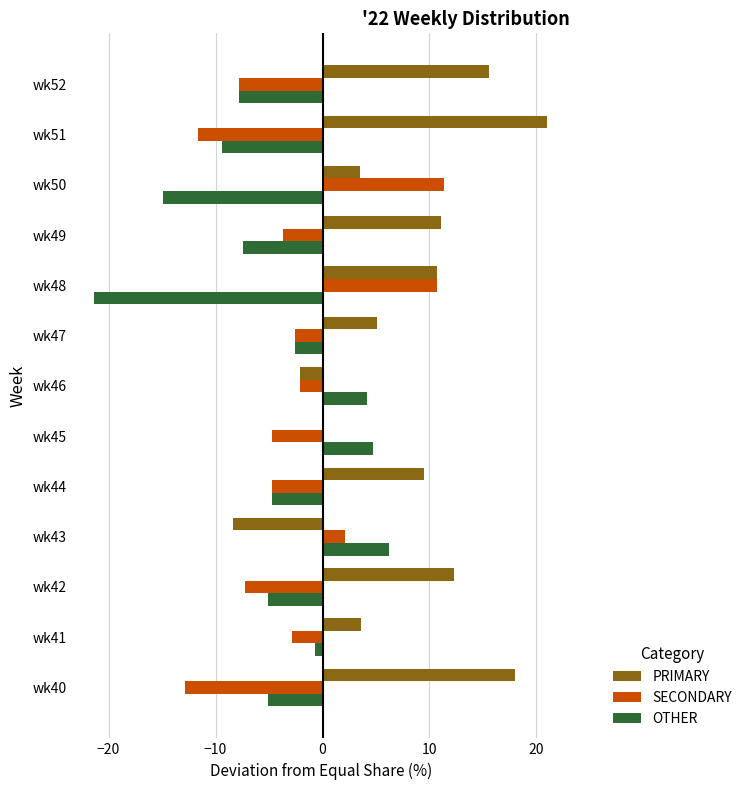

What is the sum of all OTHER values?

-63.9